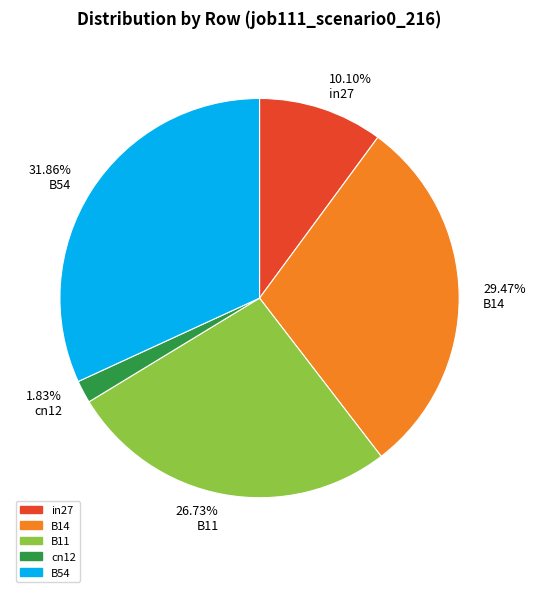

To the nearest percent, what is the difference between the B54 and B14 slice percentages?

2%